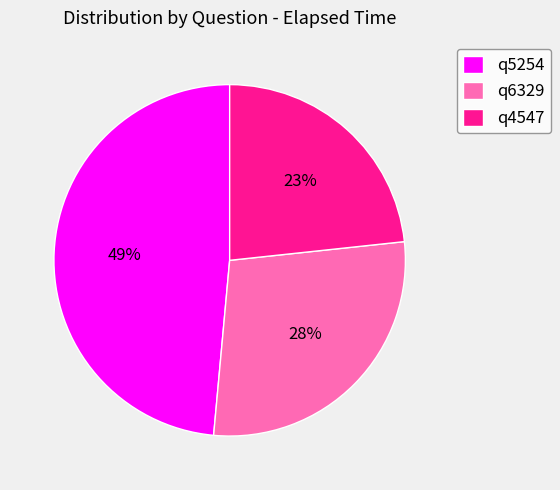

To the nearest percent, what is the combined percentage of q6329 and q4547?

51%